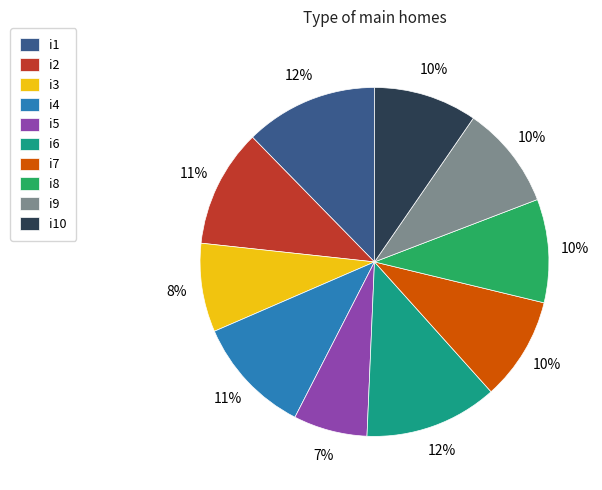

What is the smallest slice in the pie chart?

i5